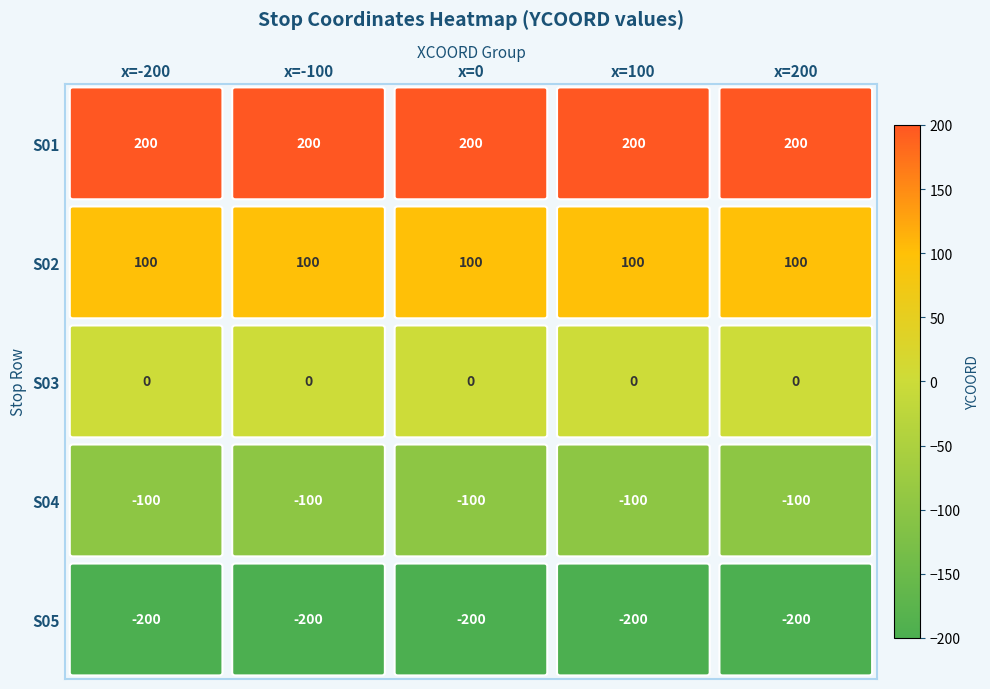

What is the sum of all S02 values?

500